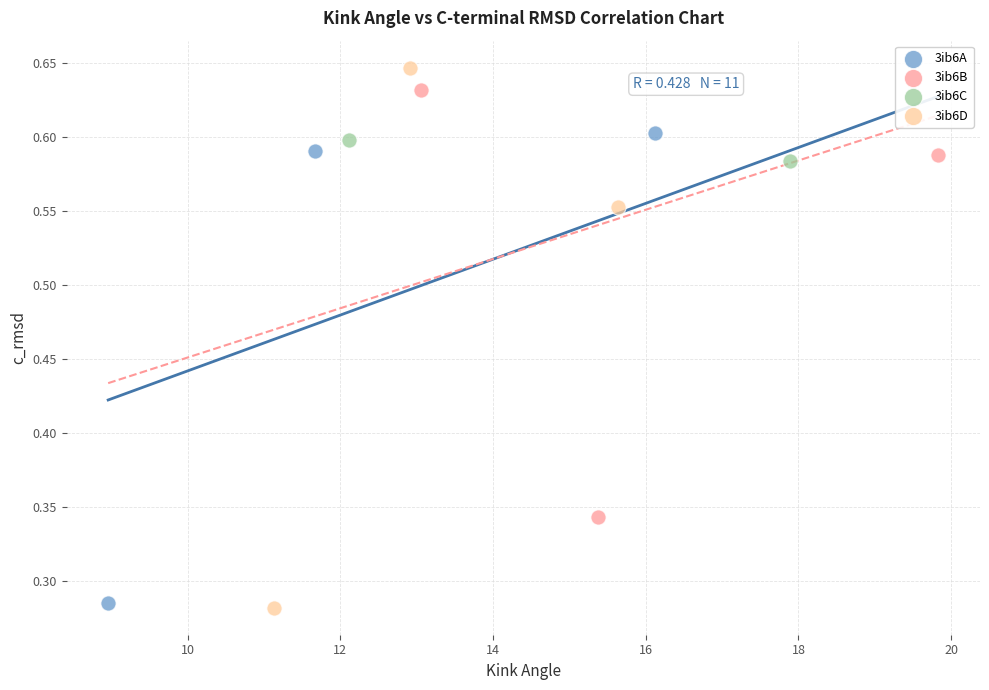

What are all the series names shown in the legend?

3ib6A, 3ib6B, 3ib6C, 3ib6D